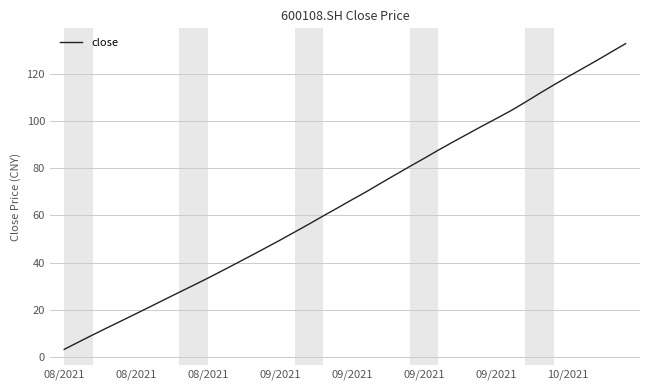

How many distinct data groups are displayed?

1